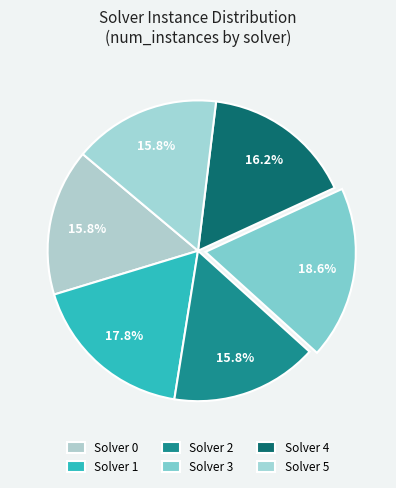

Which has a higher value, Solver 3 or Solver 2?

Solver 3